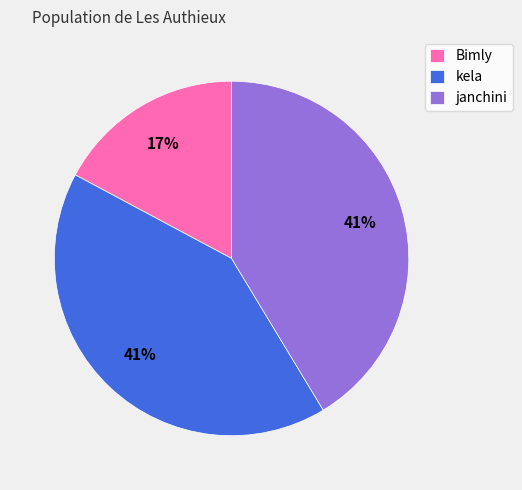

What percentage is the janchini slice, to the nearest percent?

41%